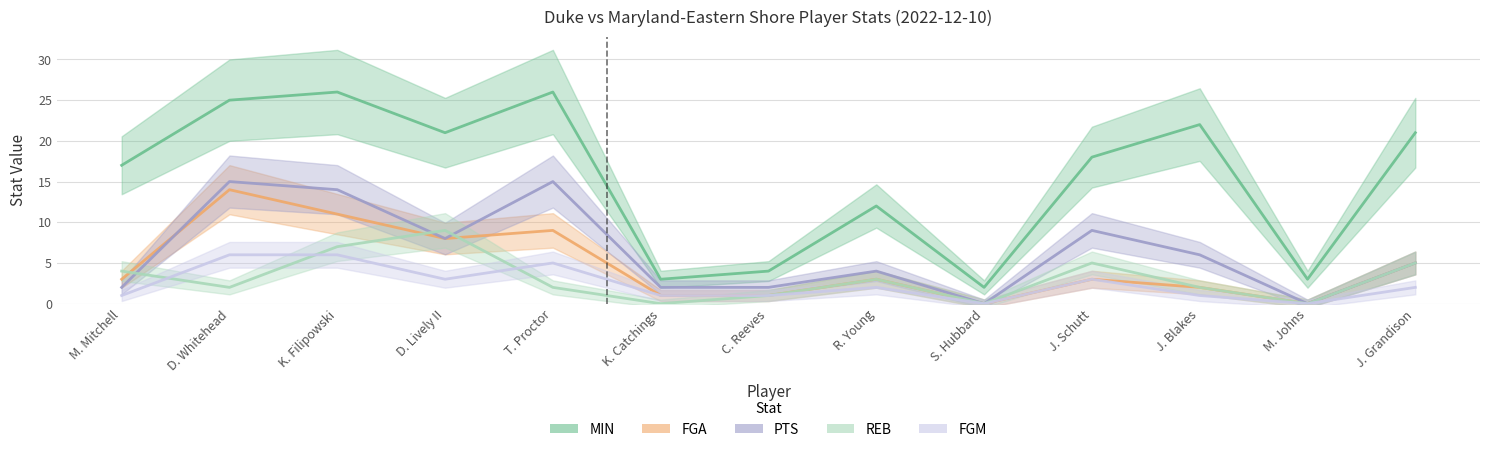

True or false: MIN has a value of 35 at D. Lively II.

False